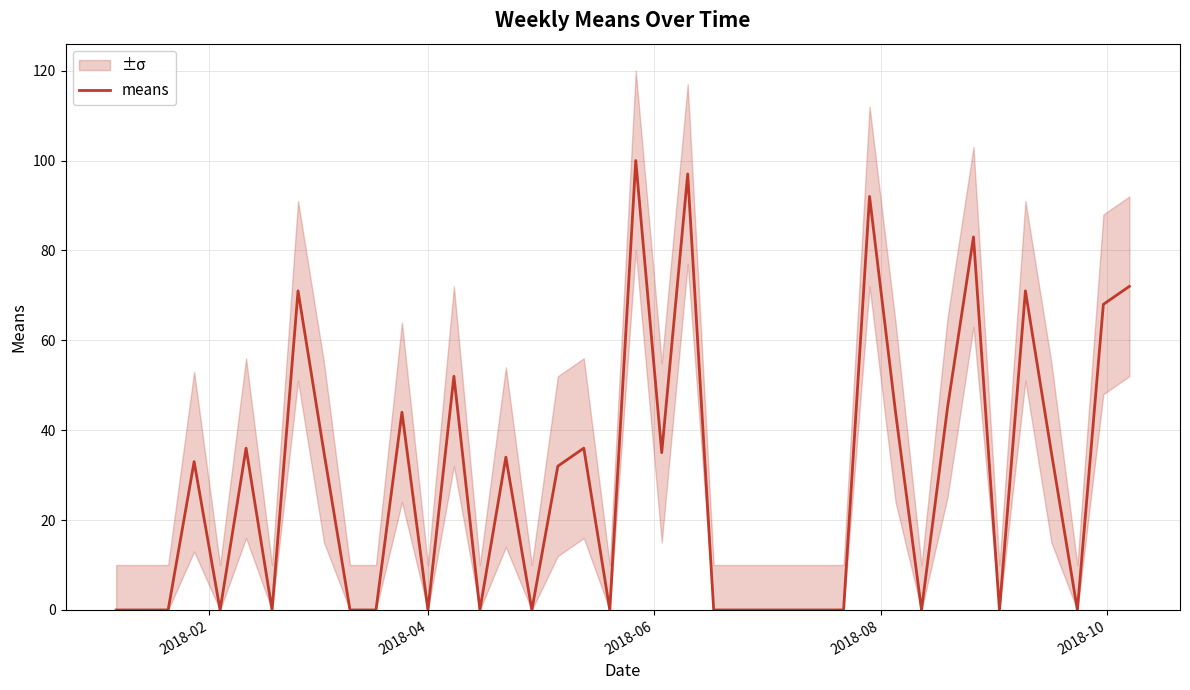

What is the highest value of the means series?

100